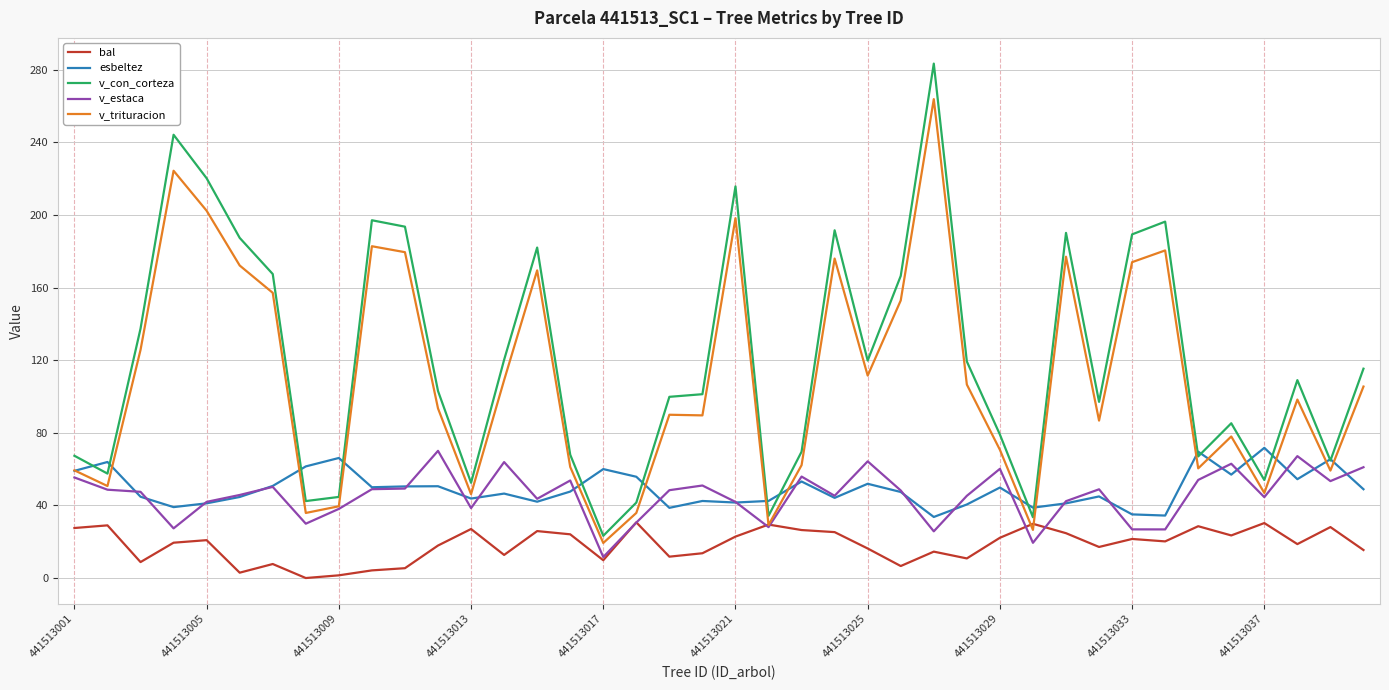

What is the maximum value for esbeltez?

71.7